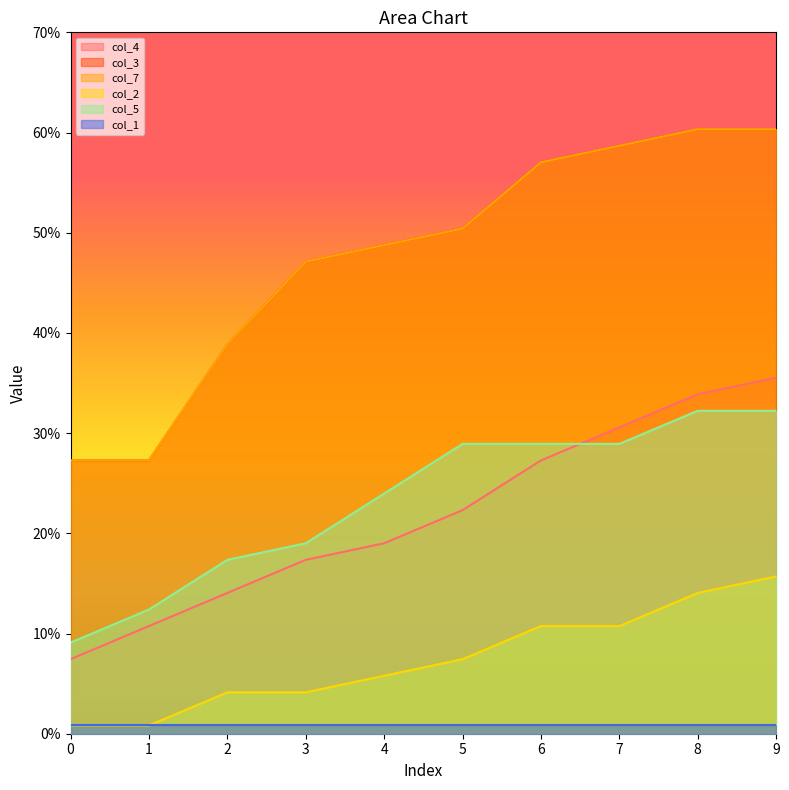

Does the chart display data point markers on the line(s)?

No